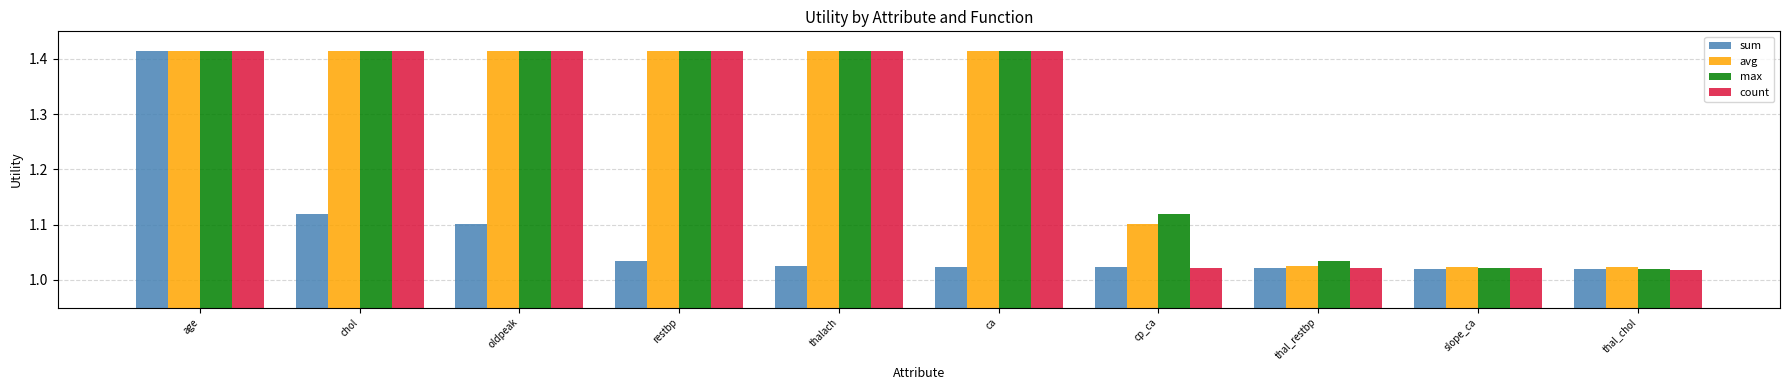

At which label does sum reach its peak?

age